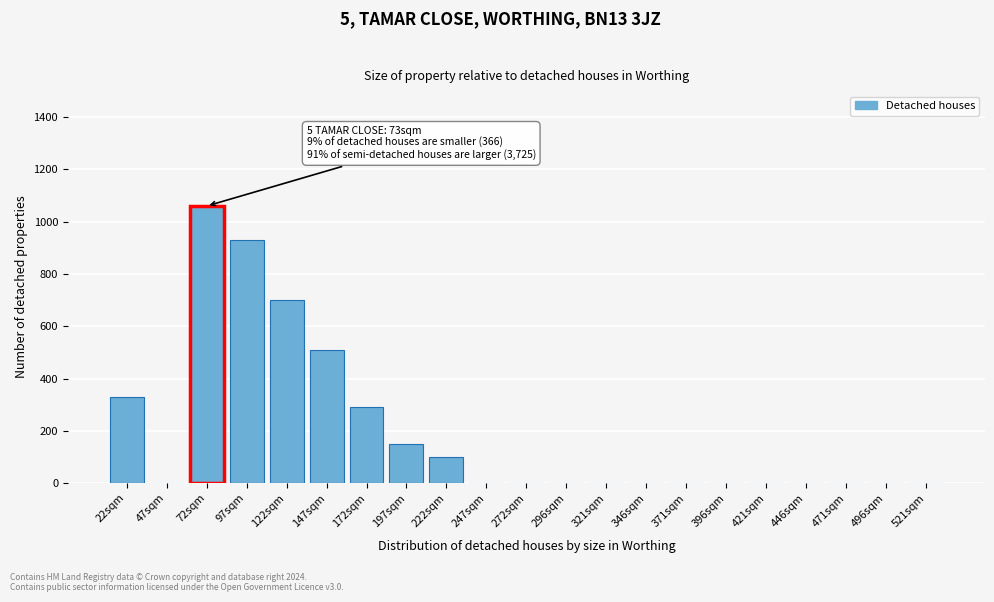

Reading right to left, what are all the values shown in this chart?

521sqm=0	496sqm=0	471sqm=0	446sqm=0	421sqm=0	396sqm=0	371sqm=0	346sqm=0	321sqm=0	296sqm=0	272sqm=0	247sqm=0	222sqm=100	197sqm=150	172sqm=290	147sqm=510	122sqm=700	97sqm=930	72sqm=1060	47sqm=0	22sqm=330